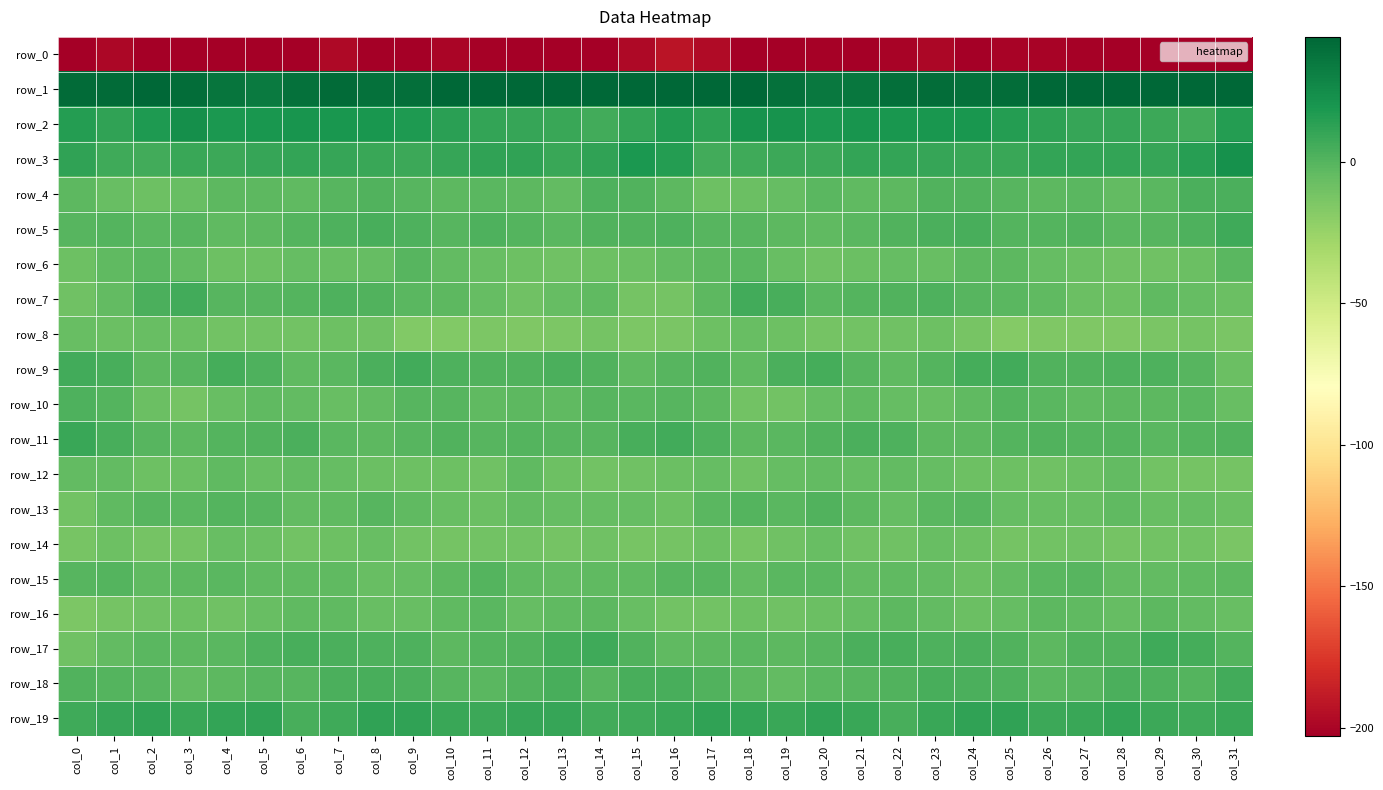

Between col_19 and col_30, which series saw the biggest shift?

row_2